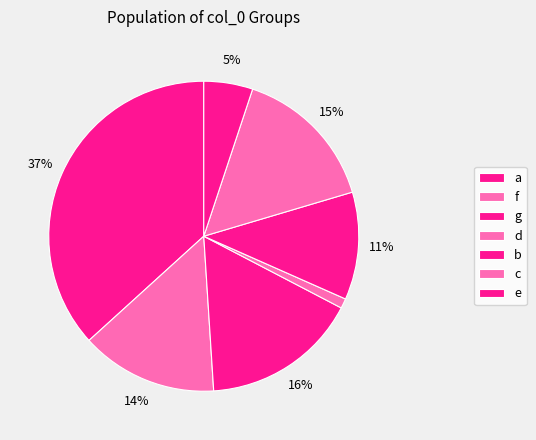

To the nearest percent, what is the difference between the d and b slice percentages?

10%